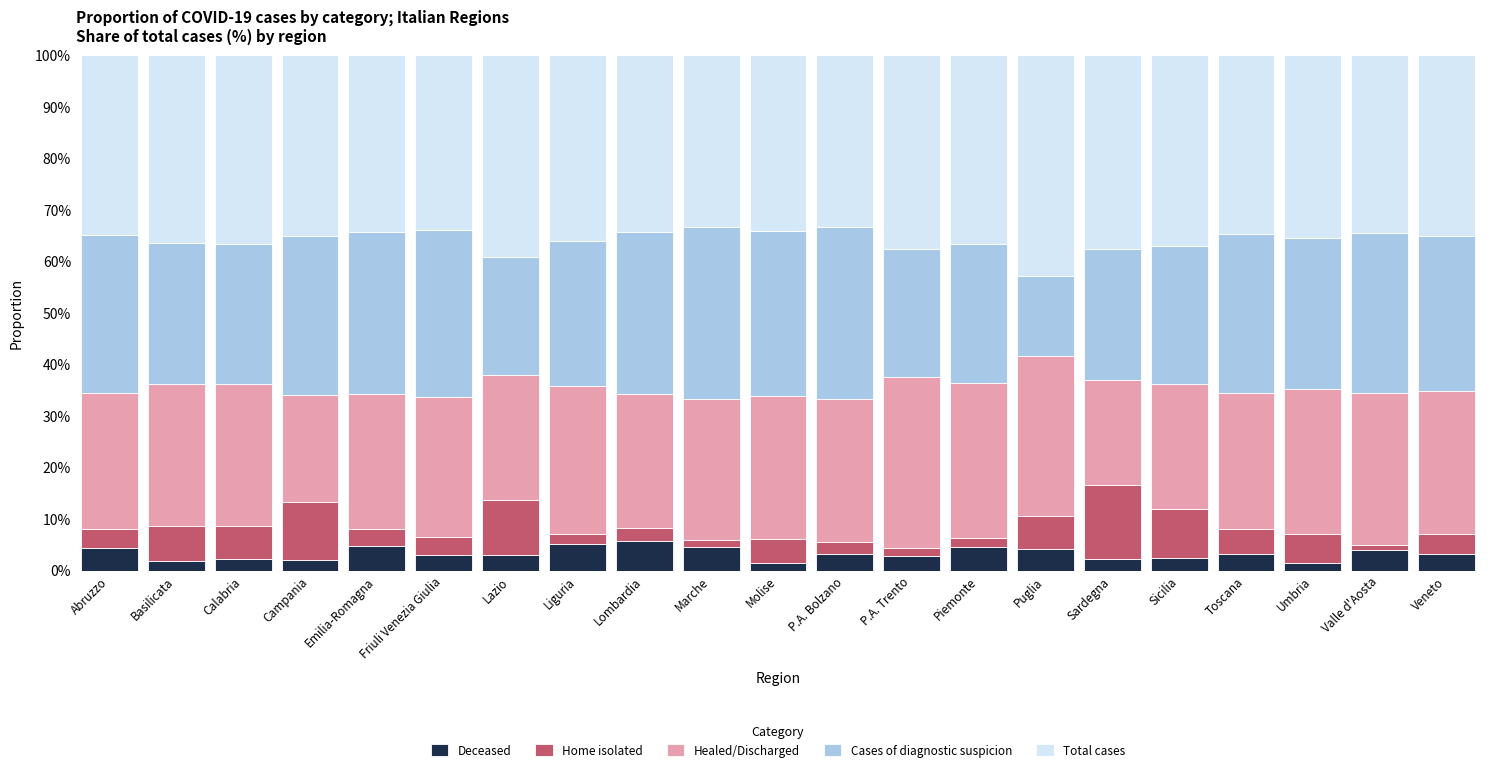

What is the total value across all series at Lombardia?

100.0